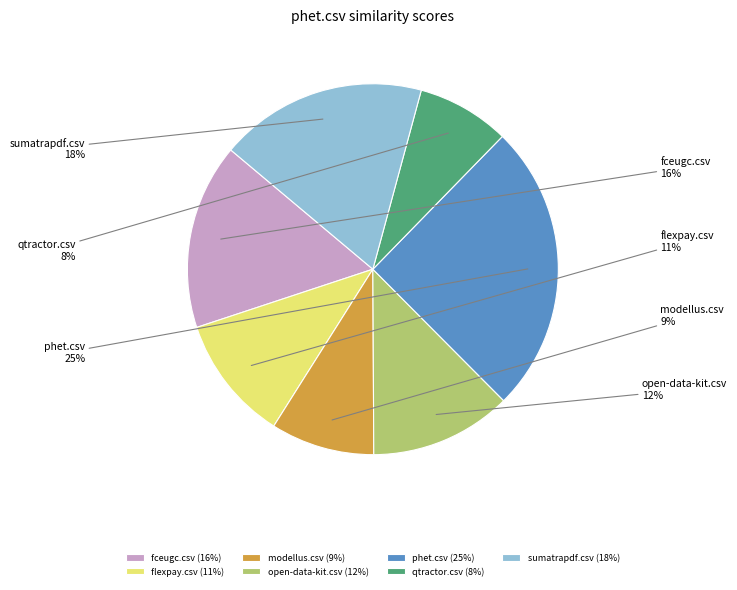

To the nearest percent, what is the combined percentage of fceugc.csv and sumatrapdf.csv?

34%